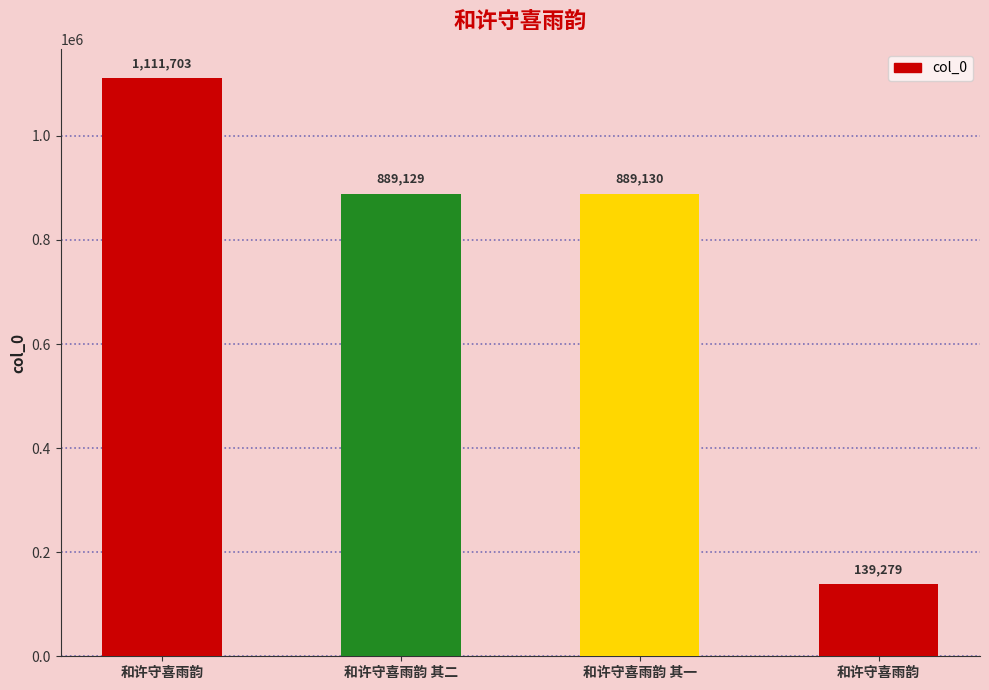

What is the label of the 1st bar from the right?

和许守喜雨韵